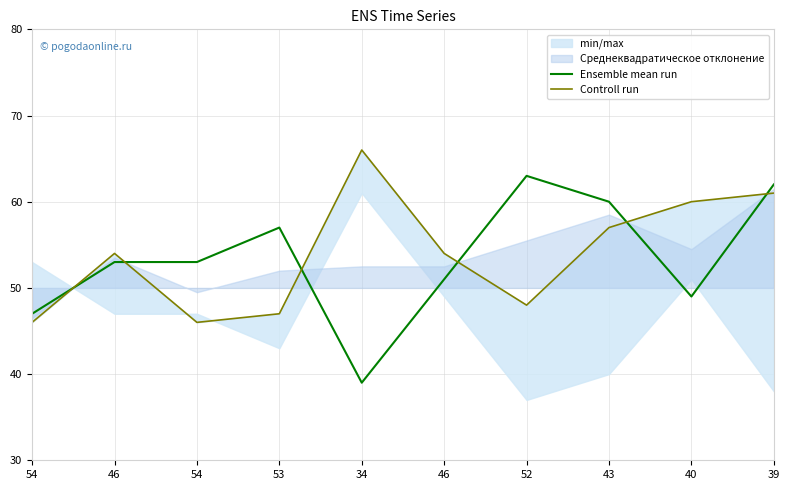

At which category does Ensemble mean run reach its first local valley?

34